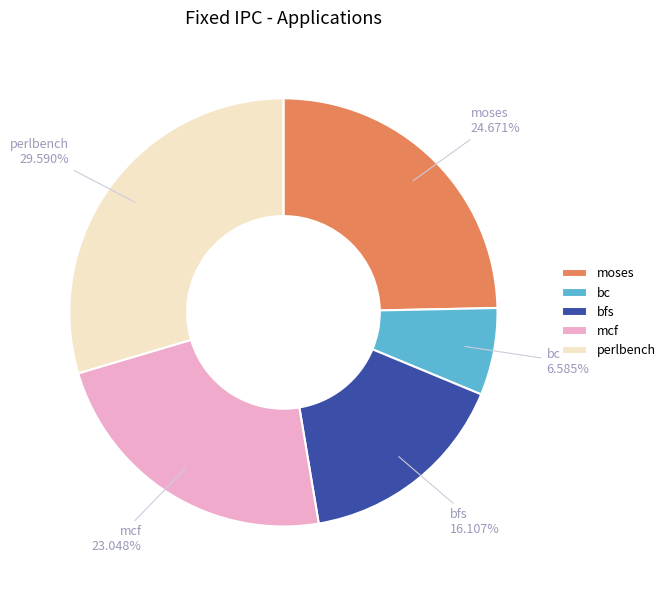

Rank the categories by value from lowest to highest.

bc, bfs, mcf, moses, perlbench